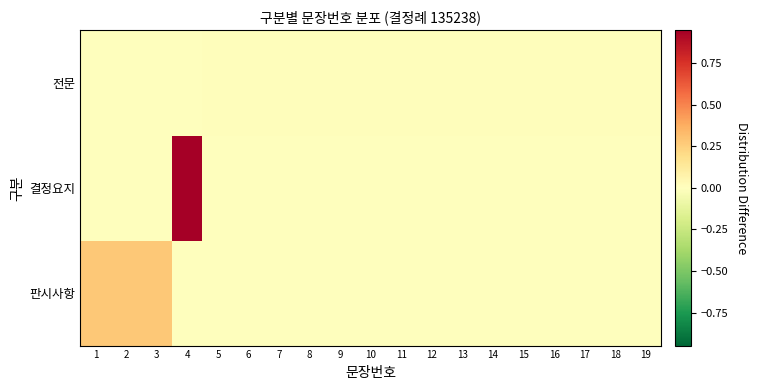

Between 1 and 18, which is larger?

1